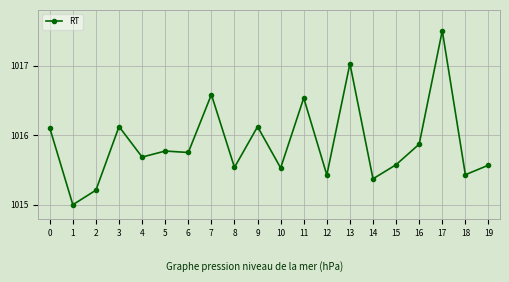

Which has a higher value, 15 or 11?

11